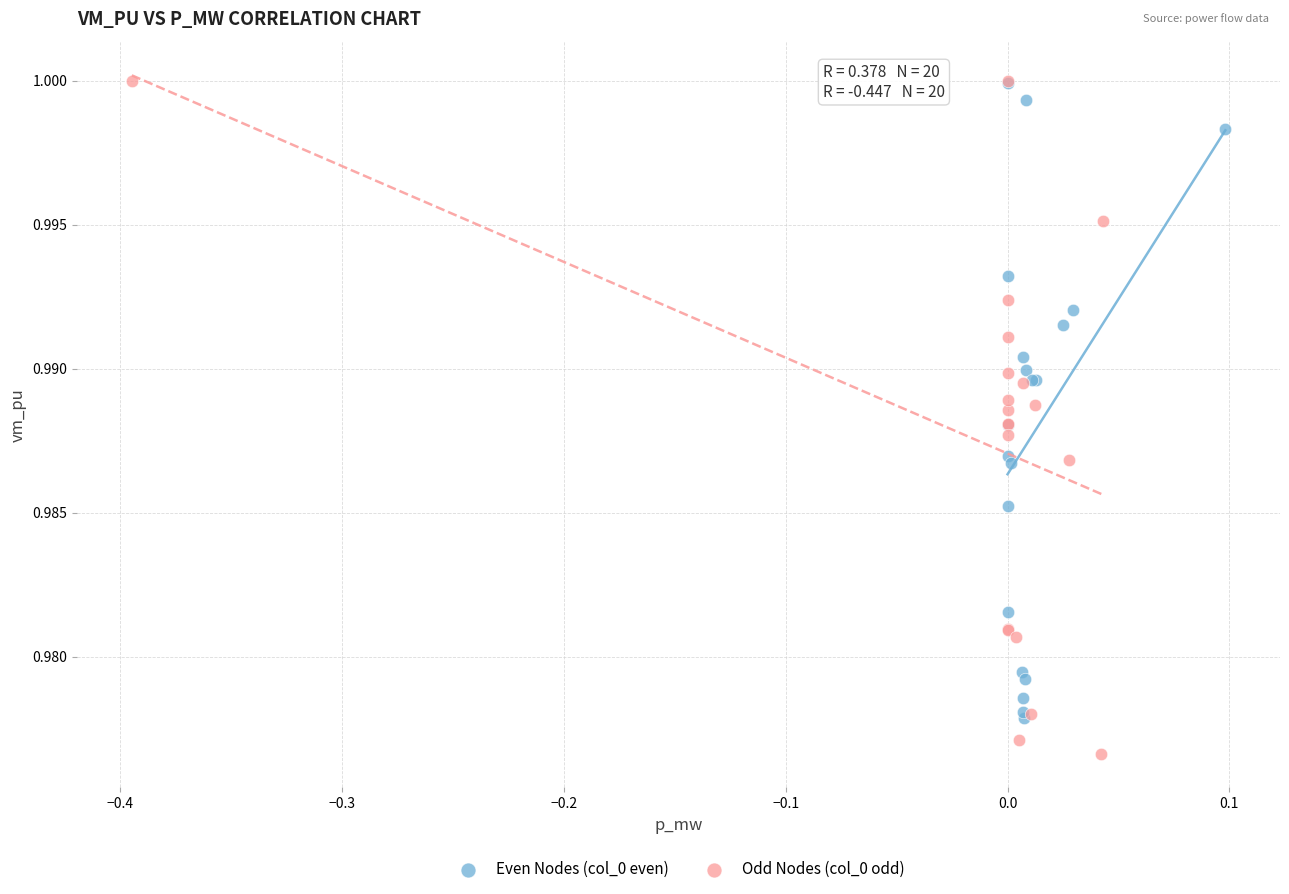

Which series has the largest Y range (max minus min)?

Odd Nodes (col_0 odd)